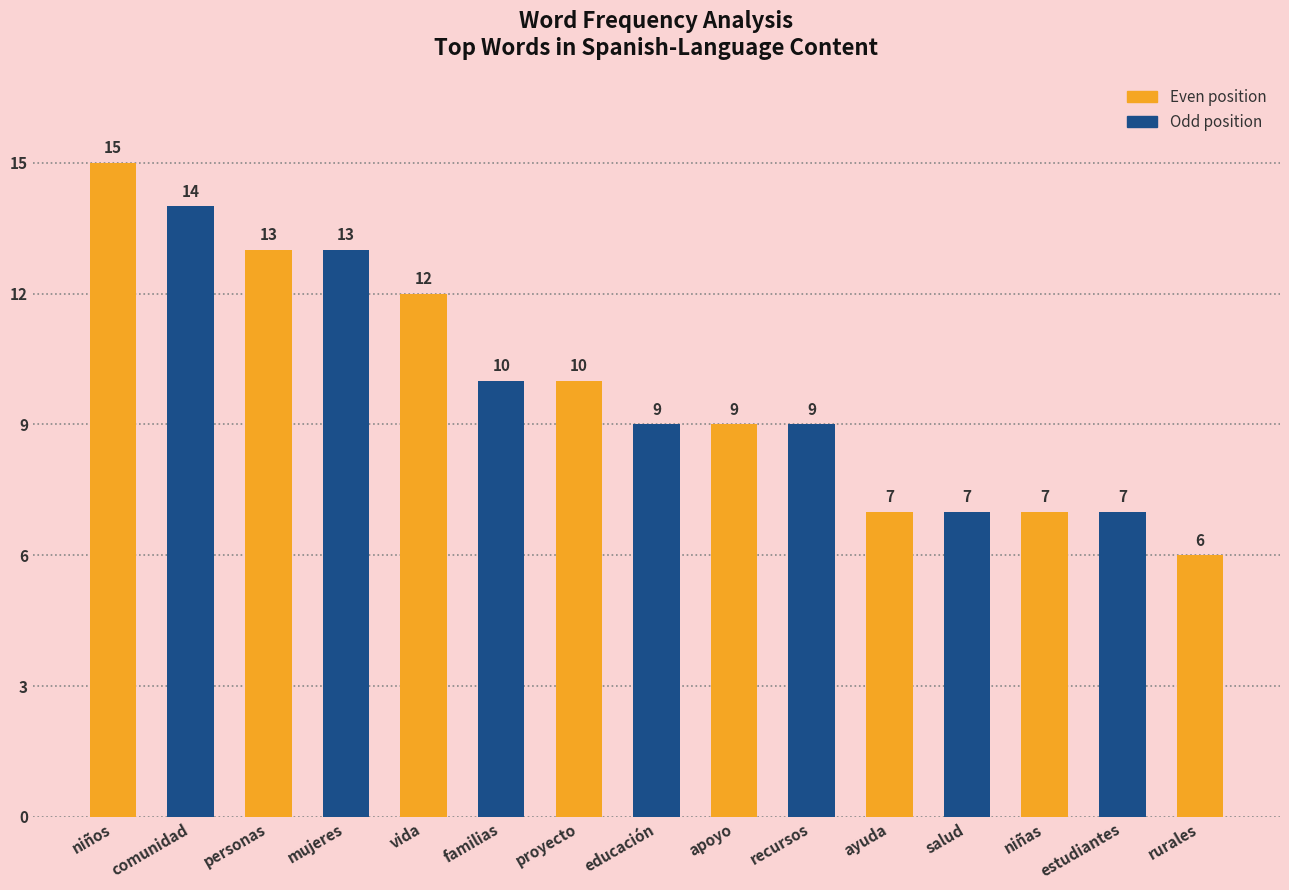

Is it true that the value at familias is 14?

False